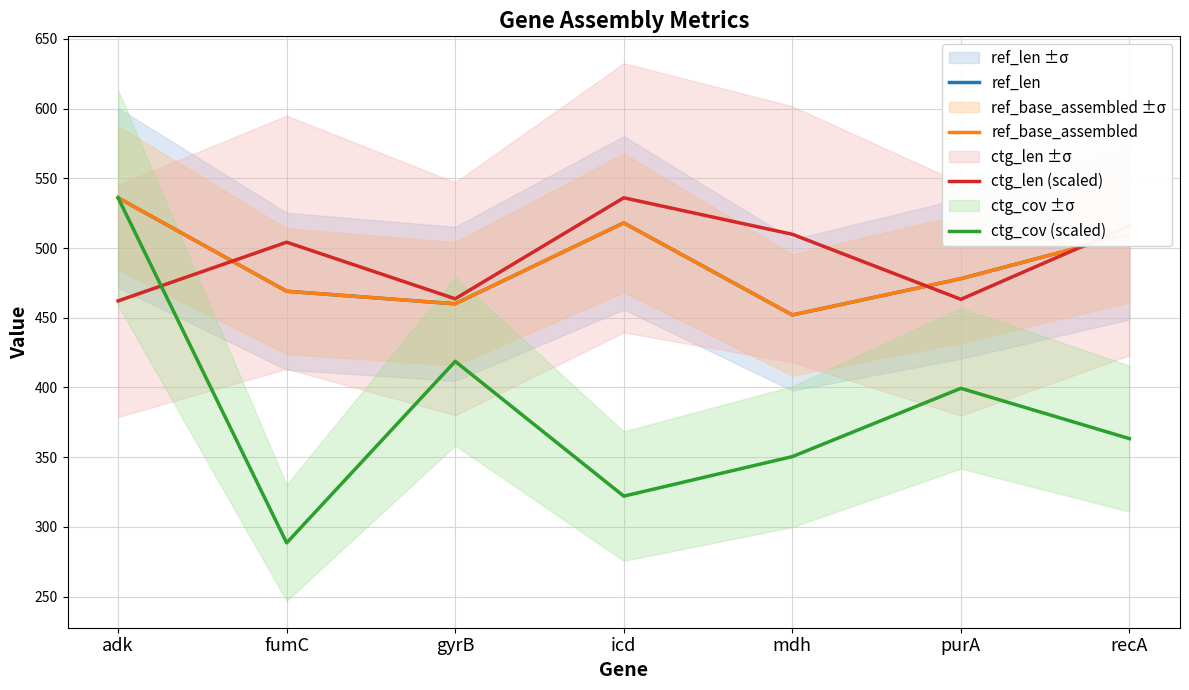

Reading left to right, extract all data points from this chart.

ref_len: adk=536.0	fumC=469.0	gyrB=460.0	icd=518.0	mdh=452.0	purA=478.0	recA=510.0
ref_base_assembled: adk=536.0	fumC=469.0	gyrB=460.0	icd=518.0	mdh=452.0	purA=478.0	recA=510.0
ctg_len (scaled): adk=462.1	fumC=504.2	gyrB=463.6	icd=536.0	mdh=509.8	purA=463.2	recA=515.9
ctg_cov (scaled): adk=536.0	fumC=288.6	gyrB=418.8	icd=322.1	mdh=350.5	purA=399.4	recA=363.3